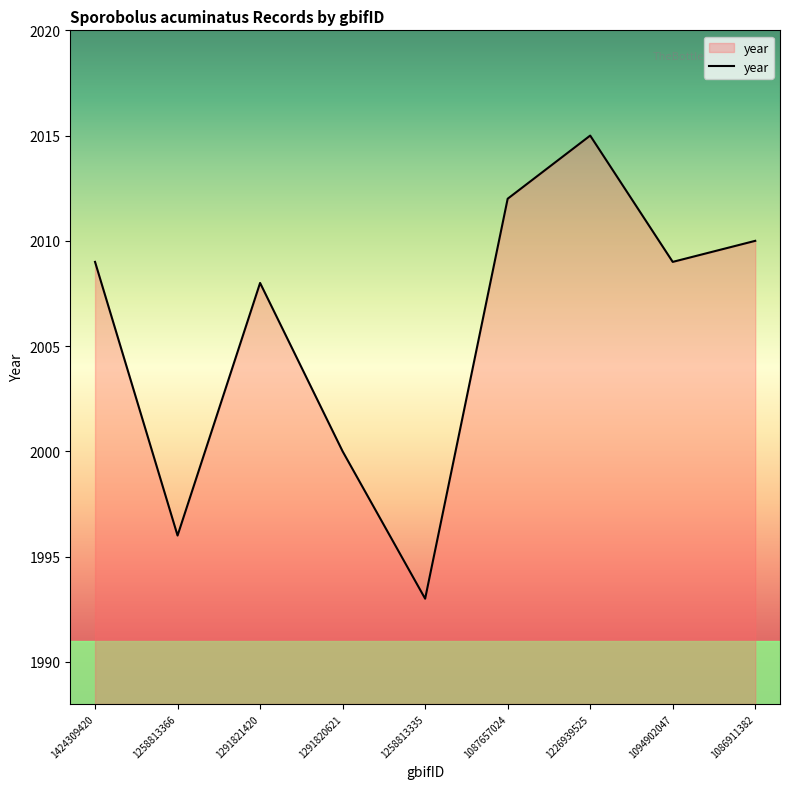

What is the change in value from 1291820621 to 1226939525?

+15